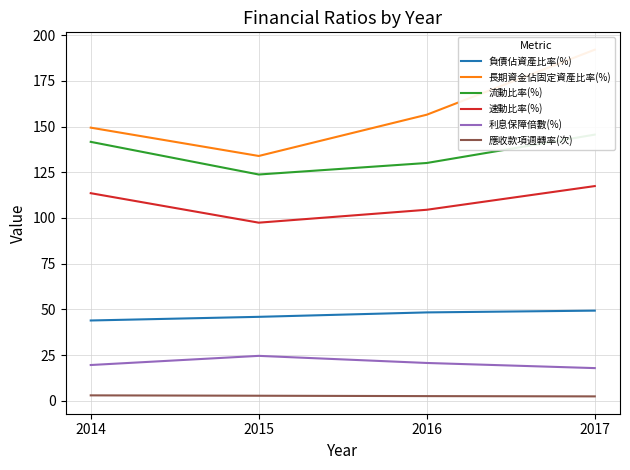

Where is 利息保障倍數(%) nearest to the value 21?

2016